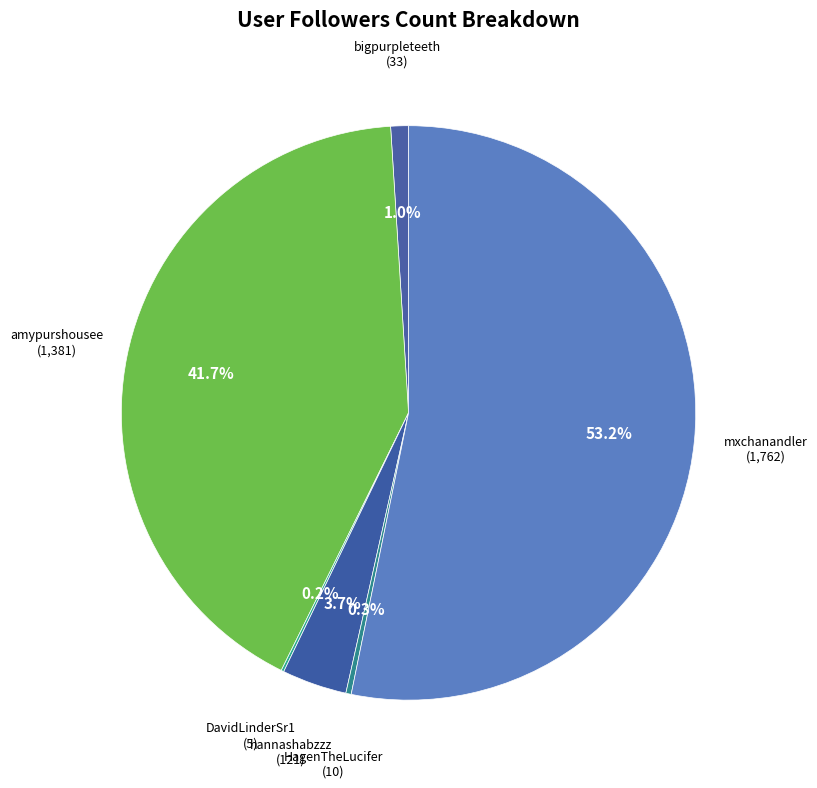

What percentage do bigpurpleteeth and amypurshousee together represent?

42.7%